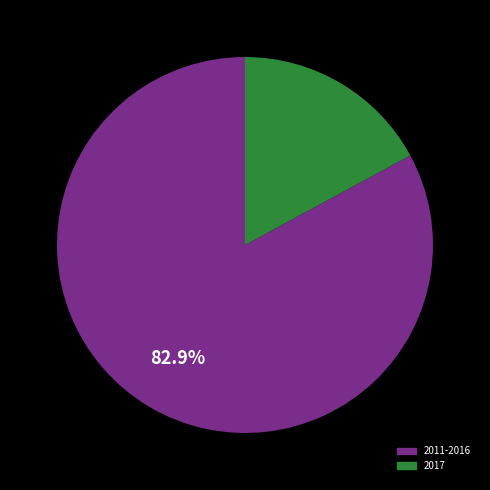

Is there a majority slice in this chart?

Yes